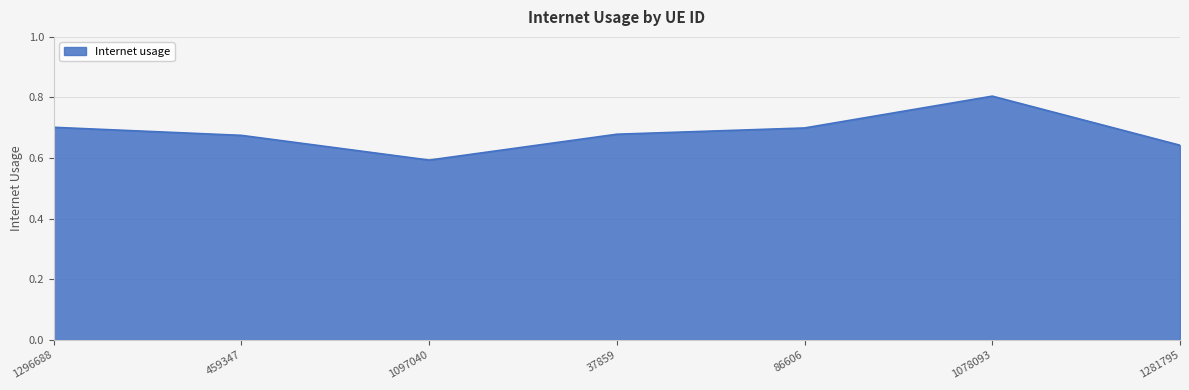

What is the sum of the values at 1281795 and 1097040?

1.2